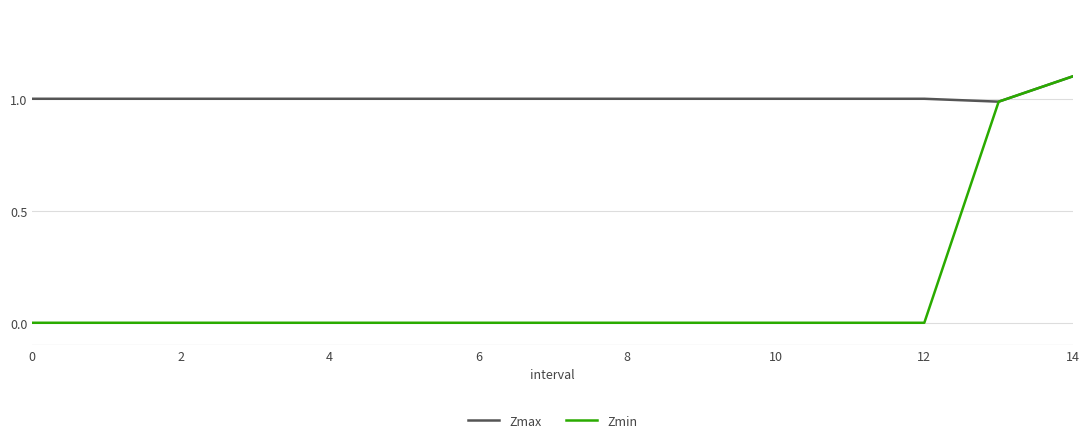

What is the difference between the maximum and minimum values in the Zmin series?

1.1